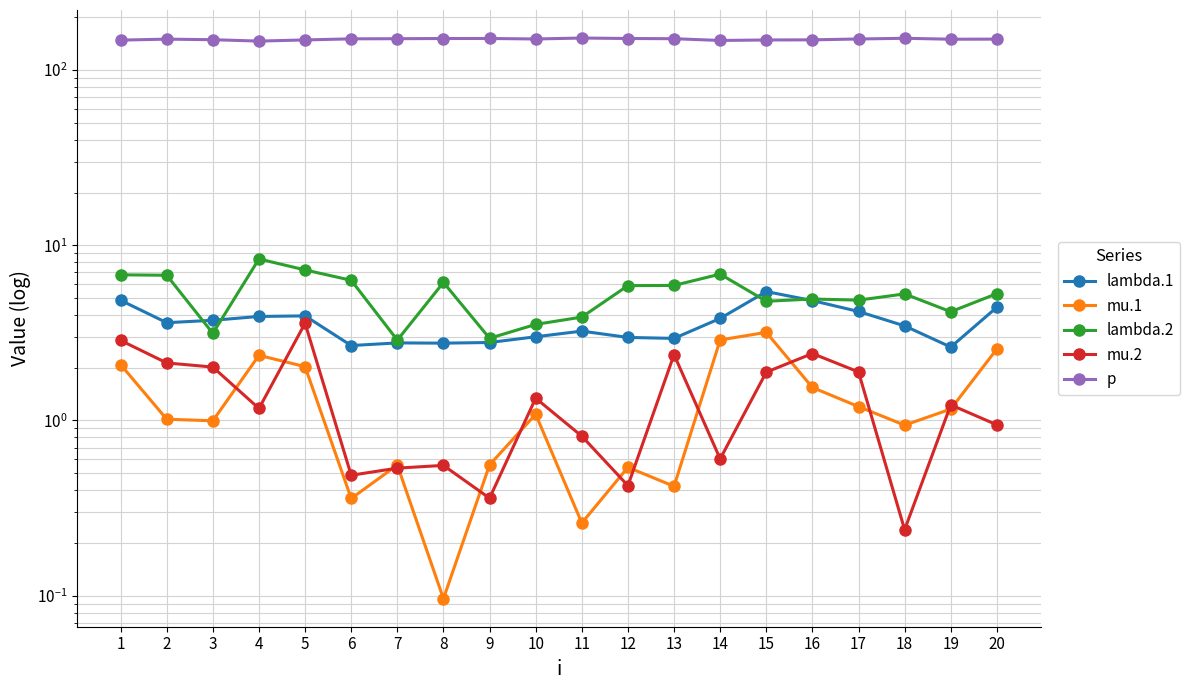

What is the average value of the lambda.2 series?

5.3